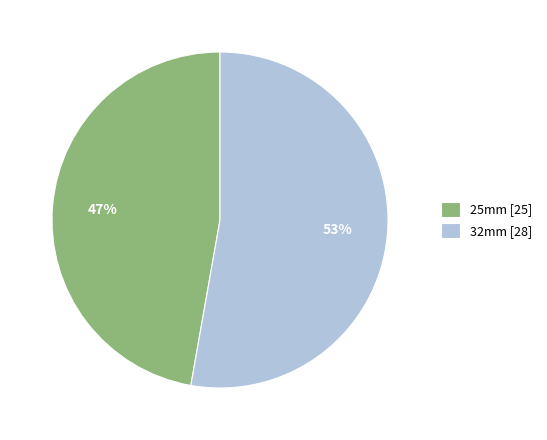

Which category has the smallest portion of the pie?

25mm